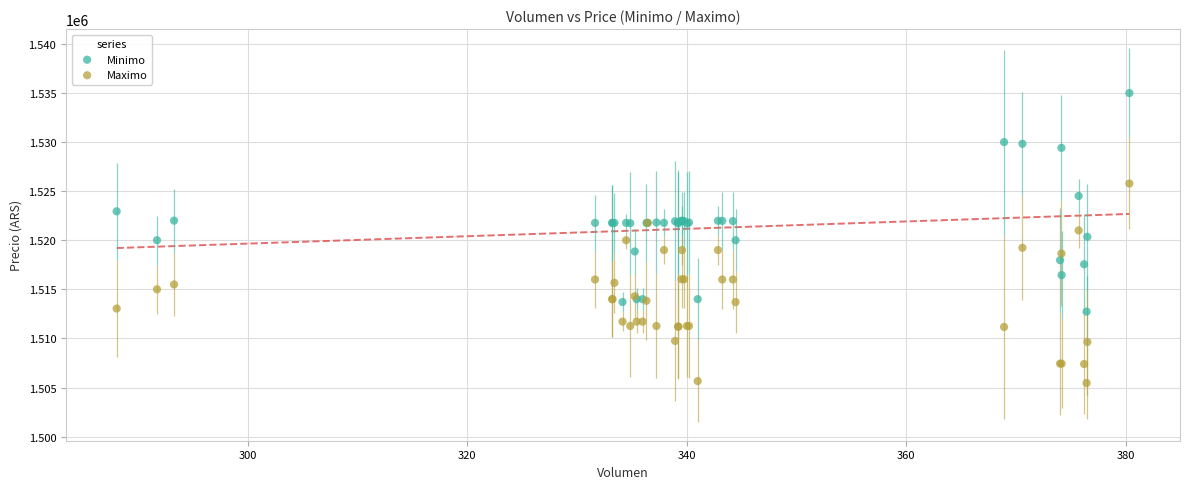

Which series contains the highest Y value?

Minimo